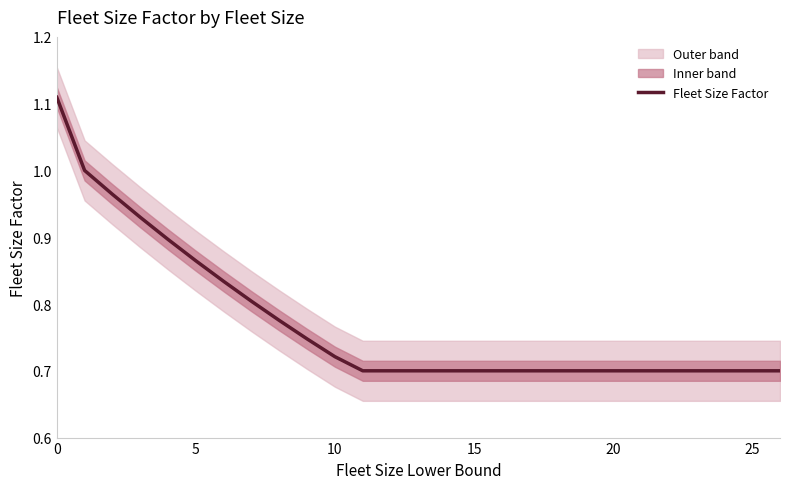

What is the maximum value shown in the chart?

1.1